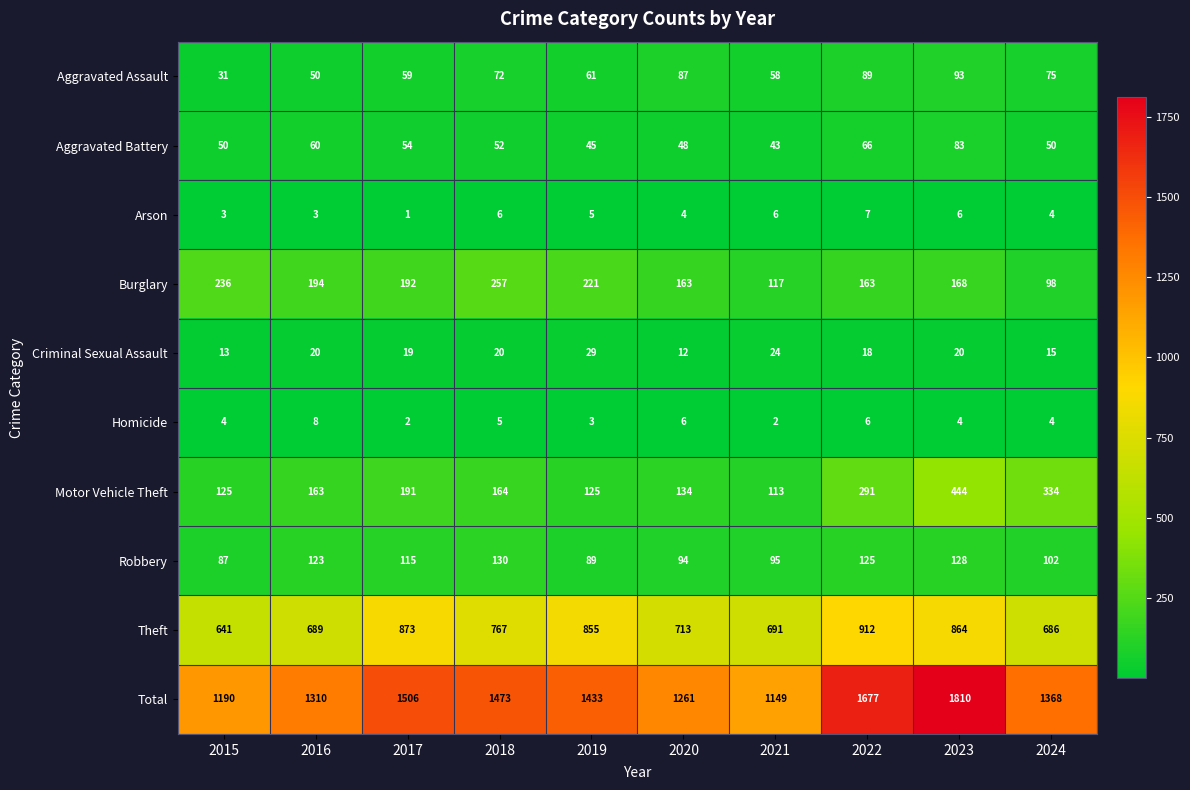

Which category has the highest value across all series?

2023